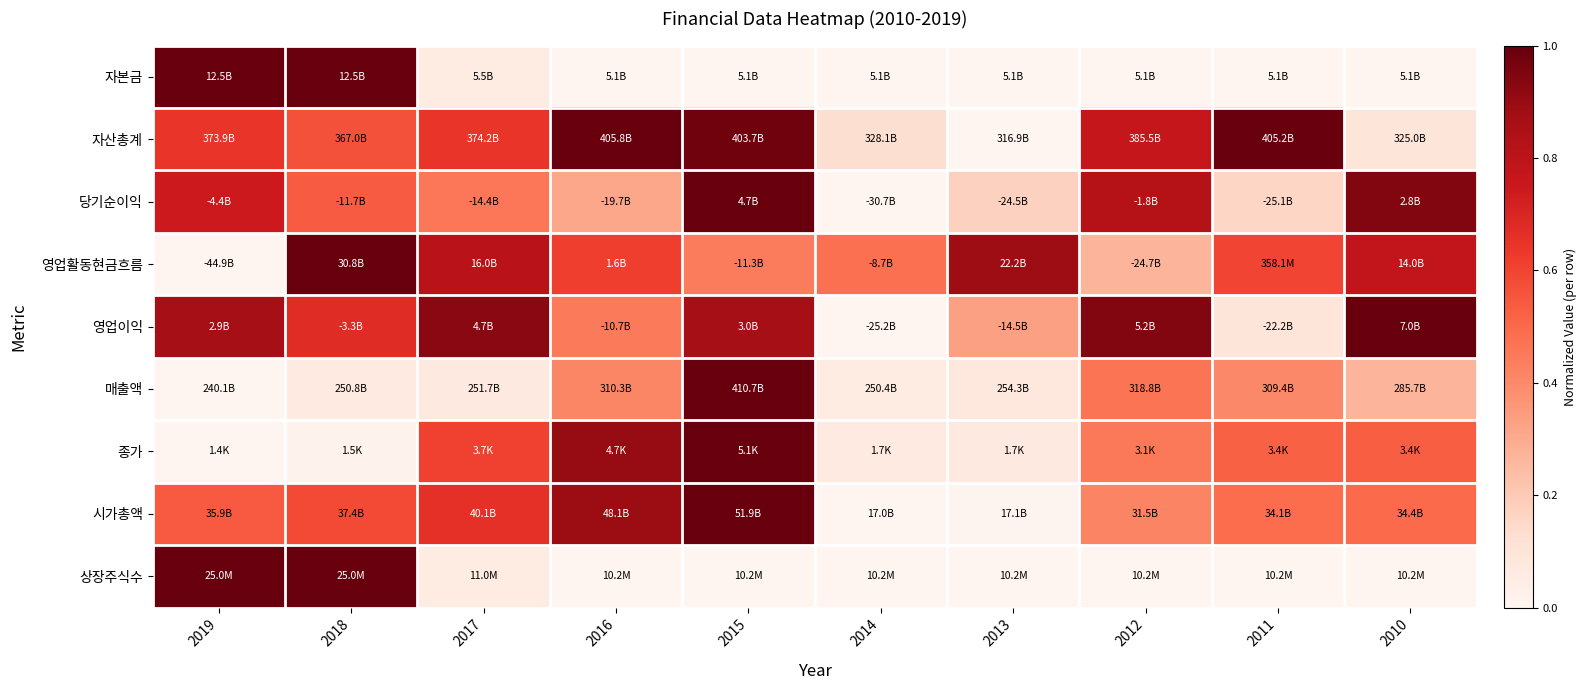

Reading left to right, list all the values displayed in this chart.

자본금: 2019=1.0	2018=1.0	2017=0.1	2016=0.0	2015=0.0	2014=0.0	2013=0.0	2012=0.0	2011=0.0	2010=0.0
자산총계: 2019=0.6	2018=0.6	2017=0.6	2016=1.0	2015=1.0	2014=0.1	2013=0.0	2012=0.8	2011=1.0	2010=0.1
당기순이익: 2019=0.7	2018=0.5	2017=0.5	2016=0.3	2015=1.0	2014=0.0	2013=0.2	2012=0.8	2011=0.2	2010=0.9
영업활동현금흐름: 2019=0.0	2018=1.0	2017=0.8	2016=0.6	2015=0.4	2014=0.5	2013=0.9	2012=0.3	2011=0.6	2010=0.8
영업이익: 2019=0.9	2018=0.7	2017=0.9	2016=0.4	2015=0.9	2014=0.0	2013=0.3	2012=0.9	2011=0.1	2010=1.0
매출액: 2019=0.0	2018=0.1	2017=0.1	2016=0.4	2015=1.0	2014=0.1	2013=0.1	2012=0.5	2011=0.4	2010=0.3
종가: 2019=0.0	2018=0.0	2017=0.6	2016=0.9	2015=1.0	2014=0.1	2013=0.1	2012=0.5	2011=0.5	2010=0.5
시가총액: 2019=0.5	2018=0.6	2017=0.7	2016=0.9	2015=1.0	2014=0.0	2013=0.0	2012=0.4	2011=0.5	2010=0.5
상장주식수: 2019=1.0	2018=1.0	2017=0.1	2016=0.0	2015=0.0	2014=0.0	2013=0.0	2012=0.0	2011=0.0	2010=0.0